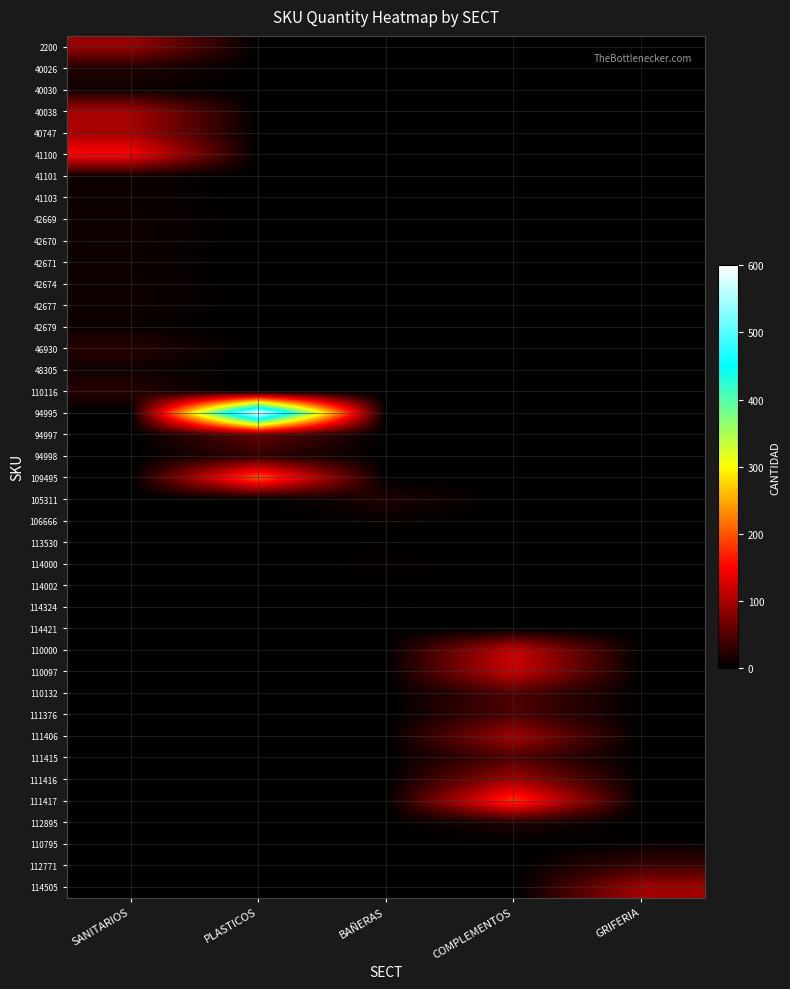

What is the greatest value displayed?

600